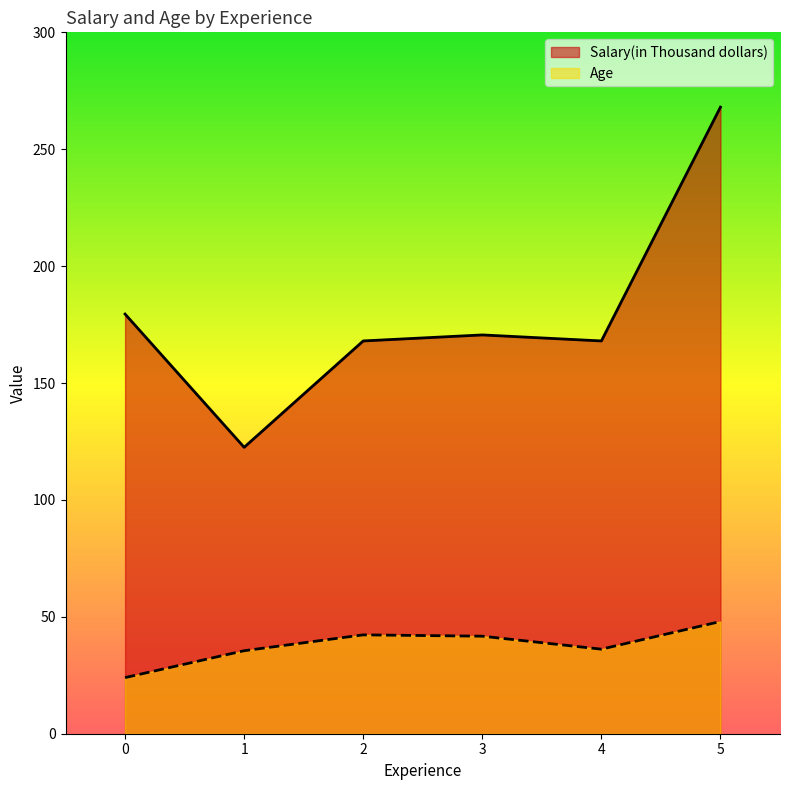

True or false: Salary(in Thousand dollars) and Age intersect in this chart.

False